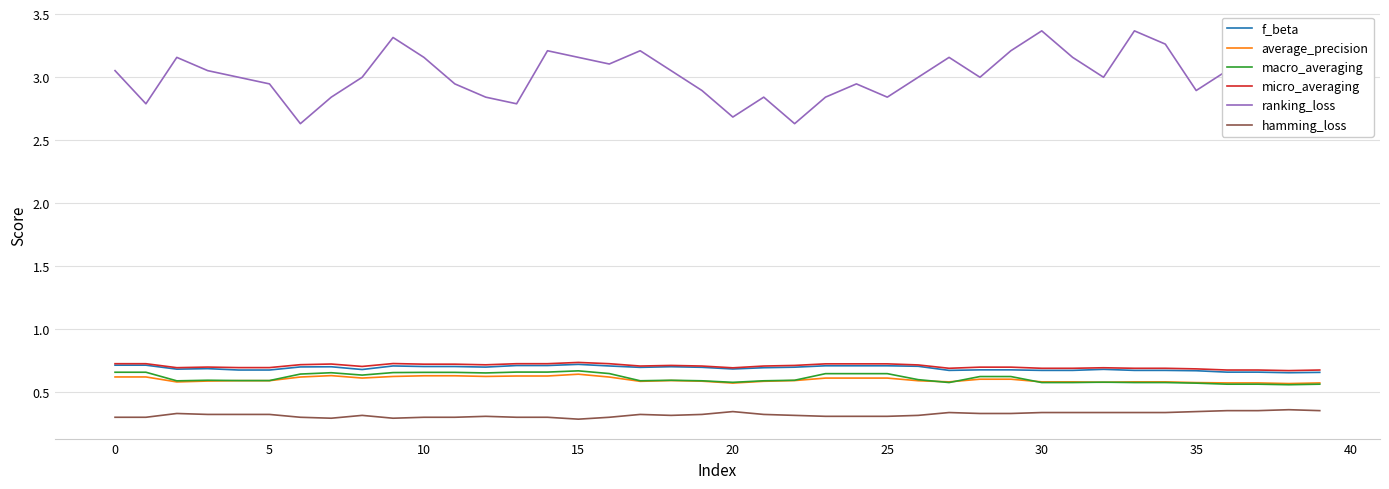

Which series has the widest spread of values?

ranking_loss